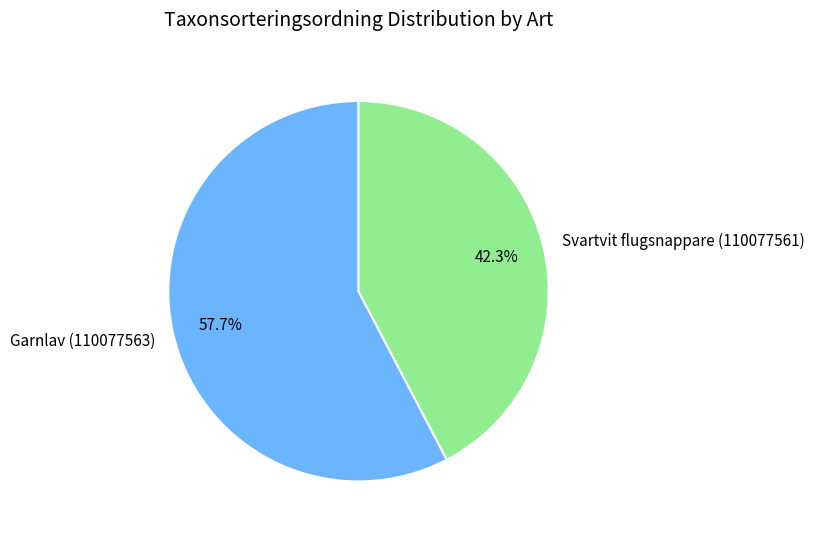

Is there any slice that represents more than half of the pie?

Yes